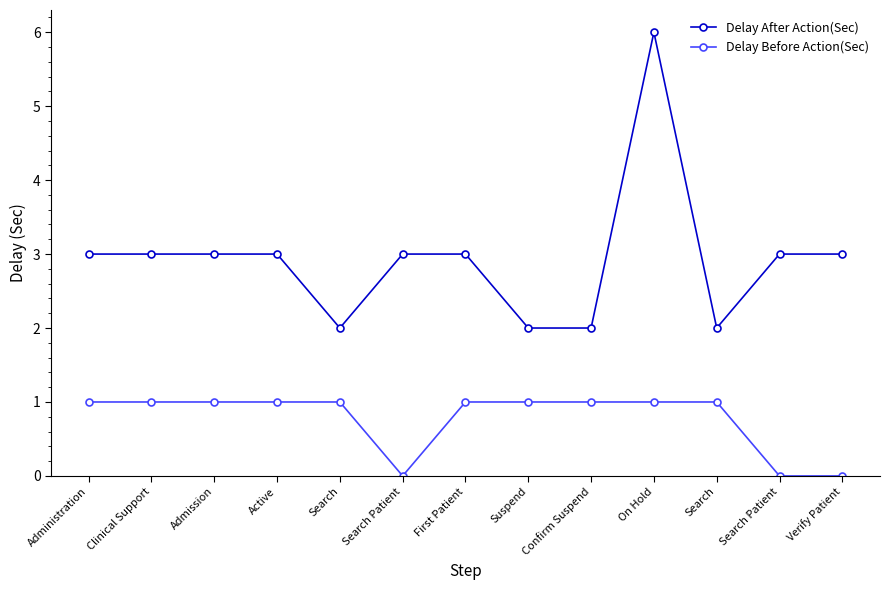

Is this an area chart (filled region under the line)?

No